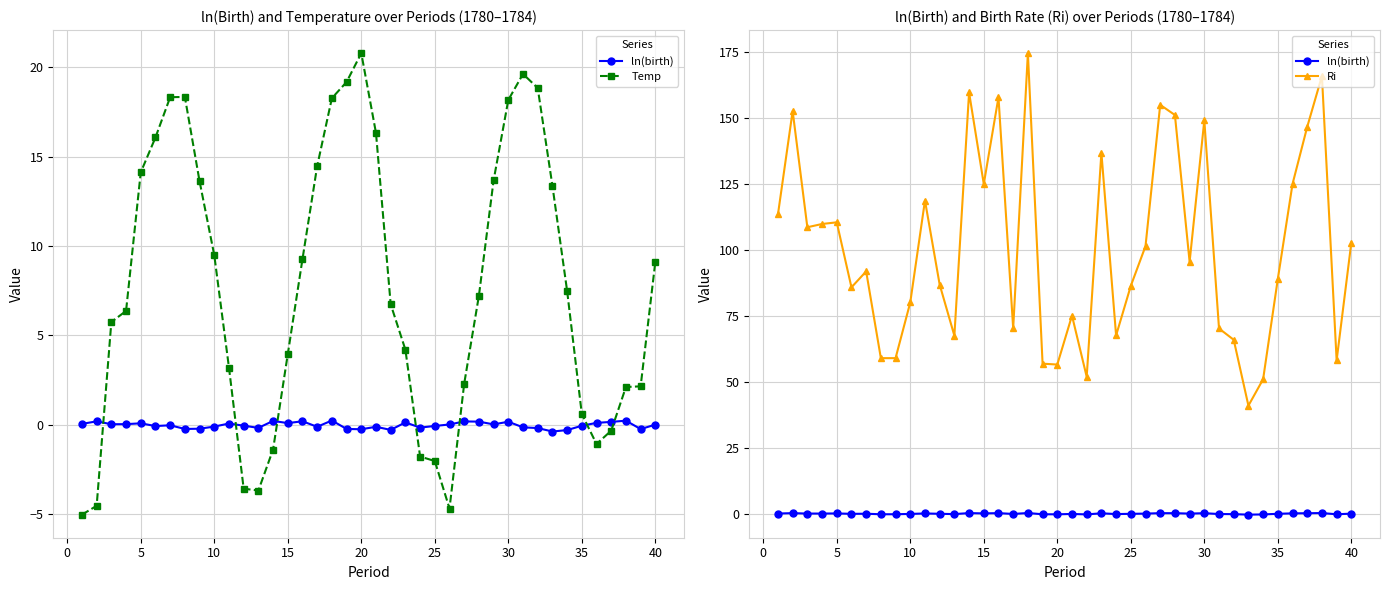

How many values in the Temp series exceed 7?

20